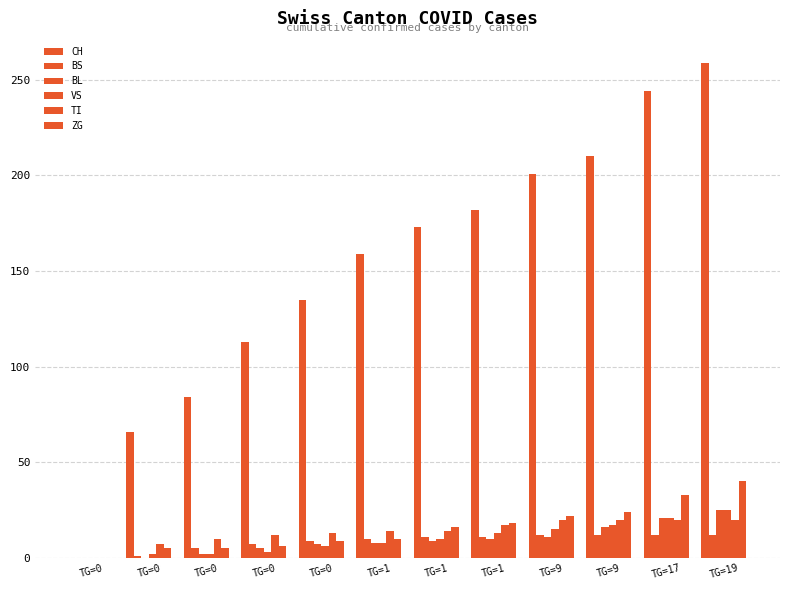

List the series in order of their peak value, lowest first.

BS, TI, BL, VS, ZG, CH